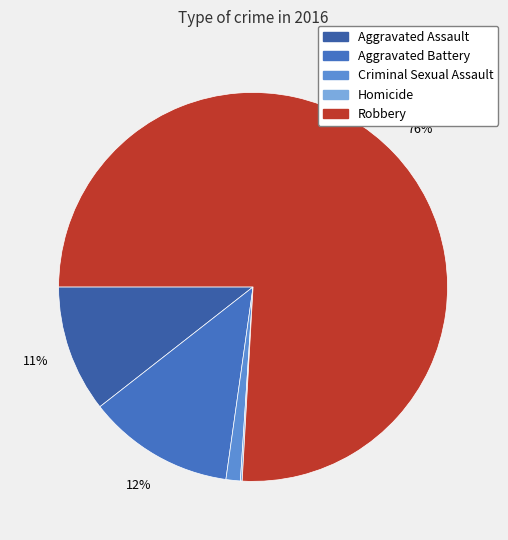

Which category accounts for the majority?

Robbery